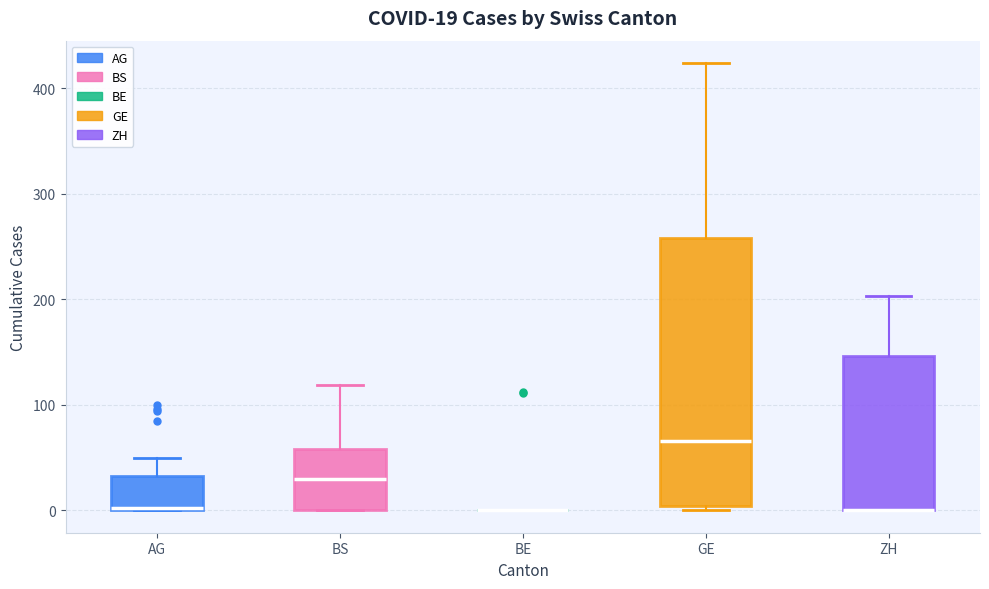

Comparing the boxes themselves (not the whiskers), which one is the tallest?

GE